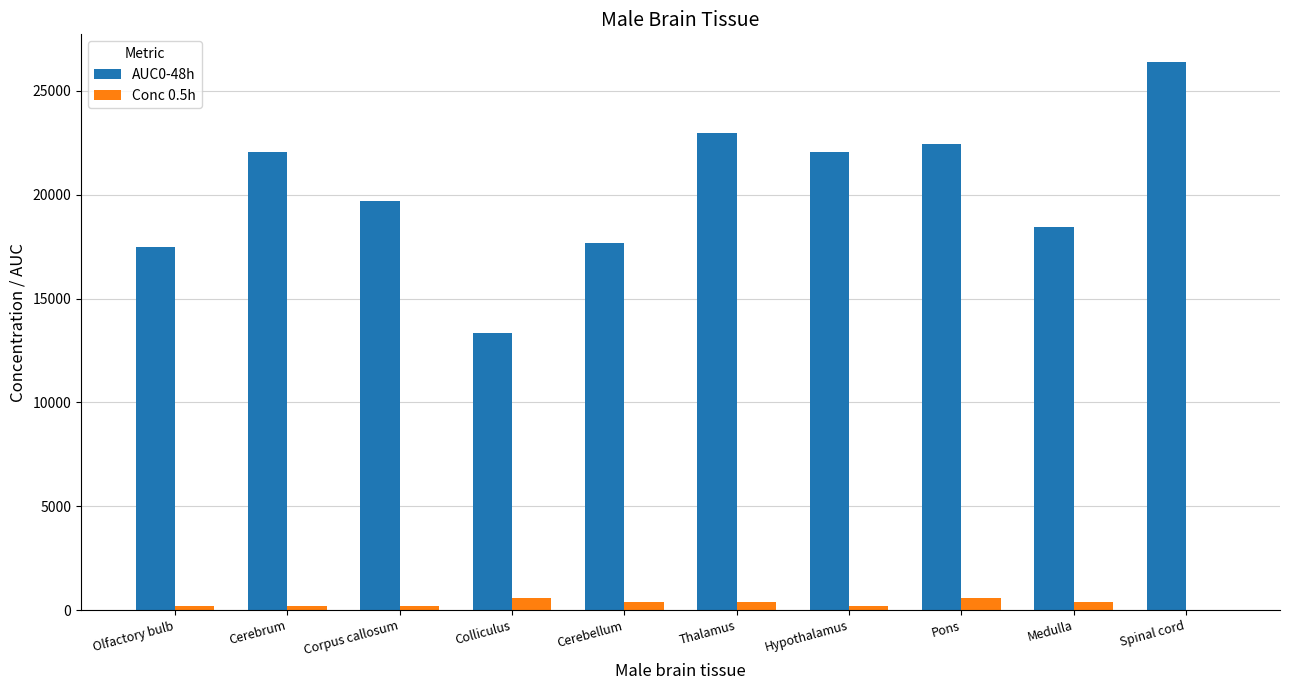

Which series has the largest total across all categories?

AUC0-48h